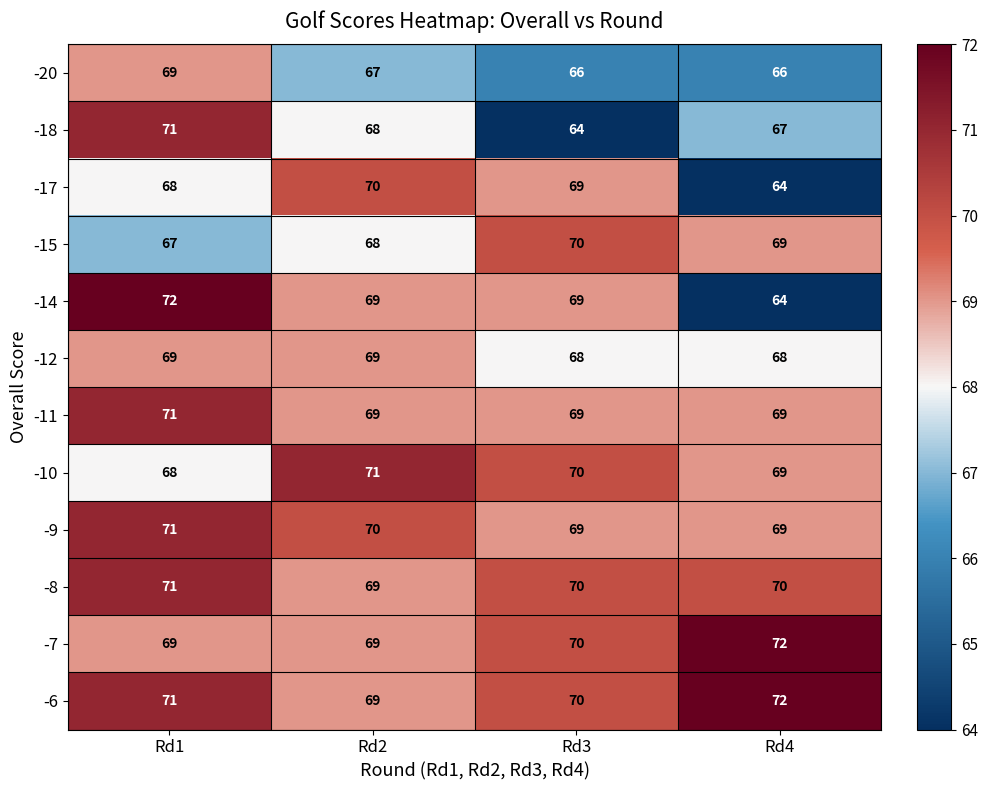

True or false: -17 has a value of 90 at Rd3.

False